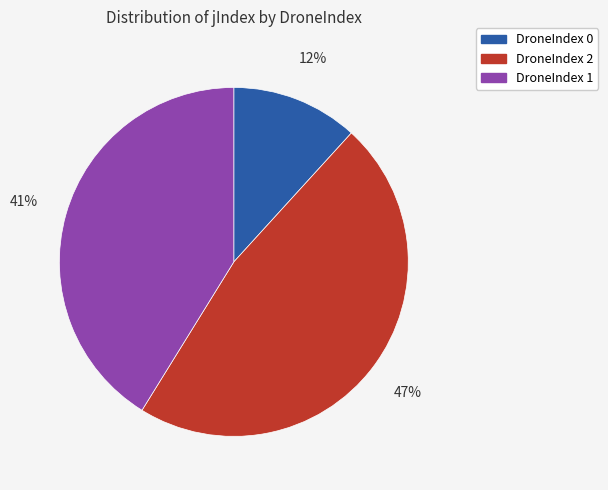

To the nearest percent, what portion does DroneIndex 0 represent?

12%